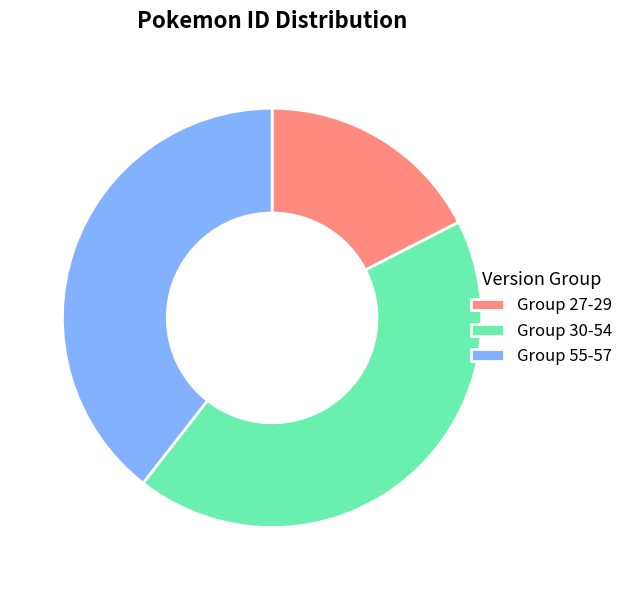

Does Group 30-54 account for over 50% of the chart?

No